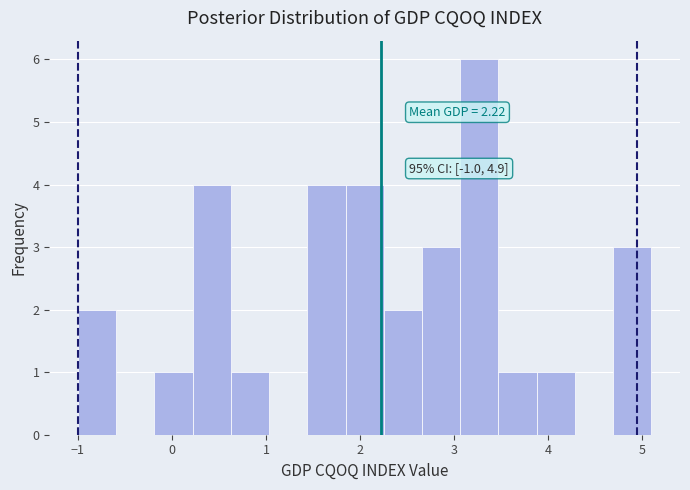

Which range on the x-axis has the tallest bar?

3.1 to 3.5